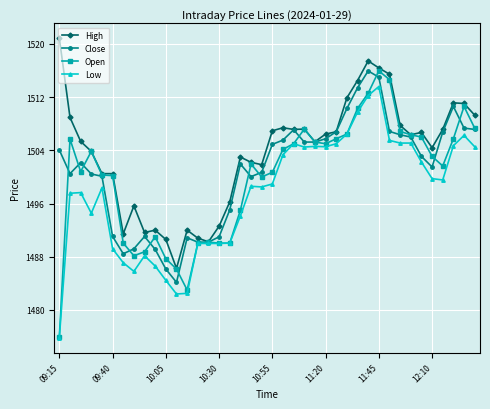

Rank the series by their average value, from highest to lowest.

High, Close, Open, Low